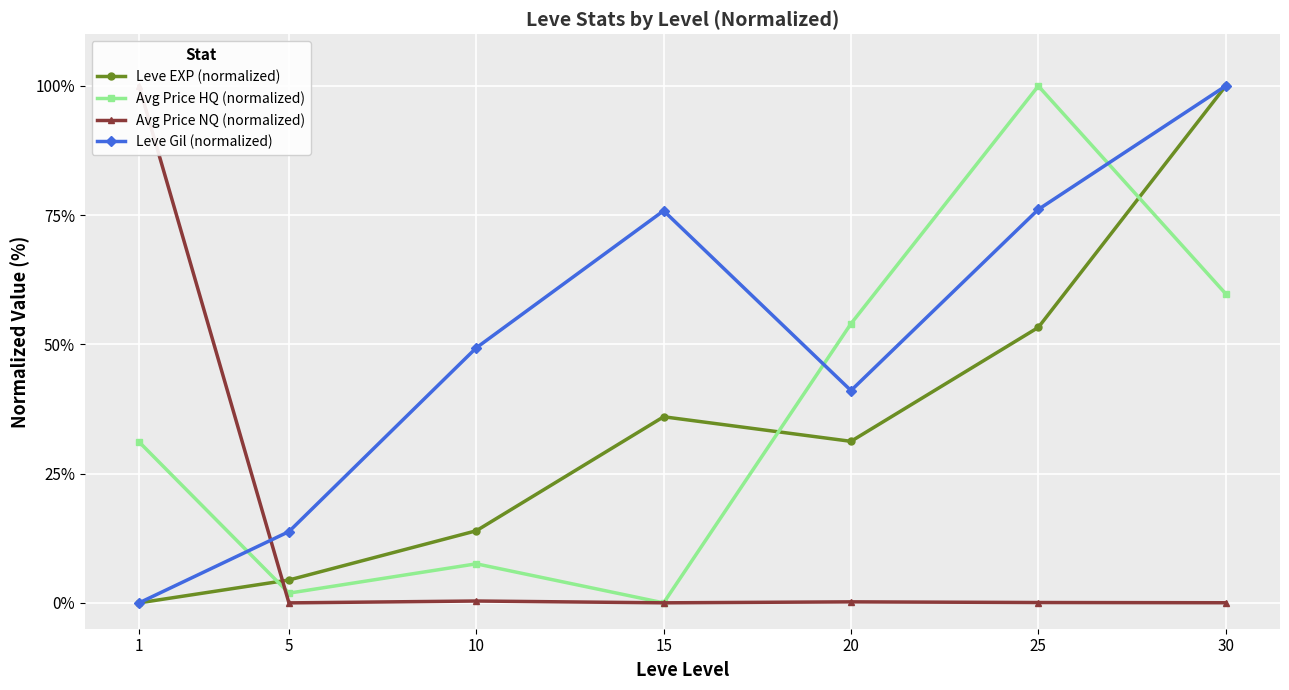

Which series ends up on top after the final intersection of Leve EXP (normalized) and Avg Price NQ (normalized)?

Leve EXP (normalized)